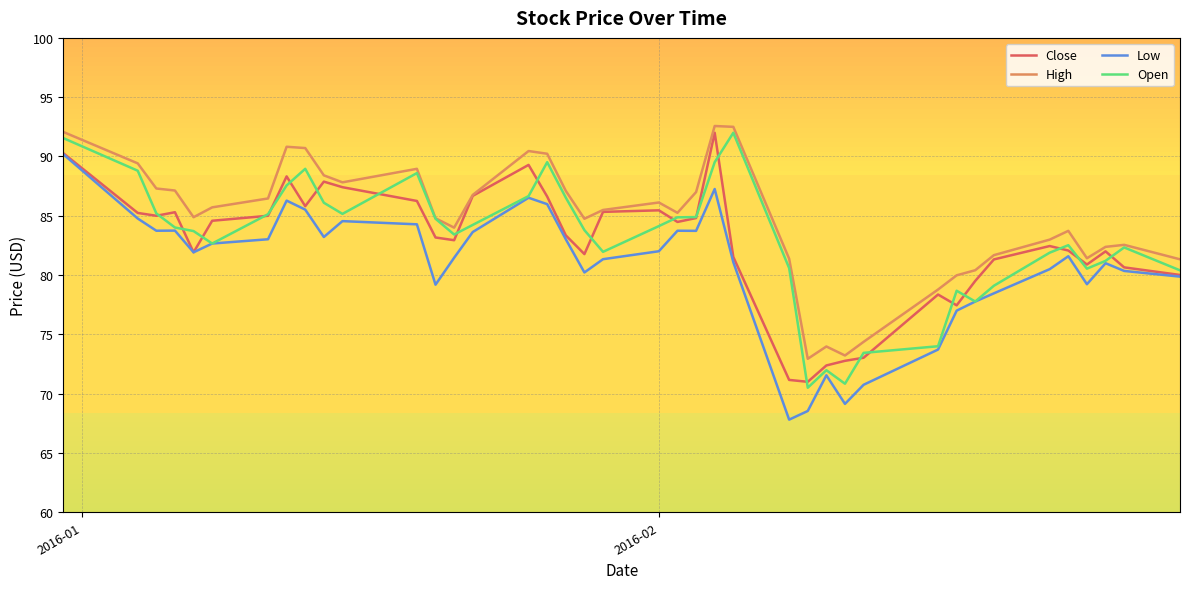

Which series has the widest spread of values?

Low